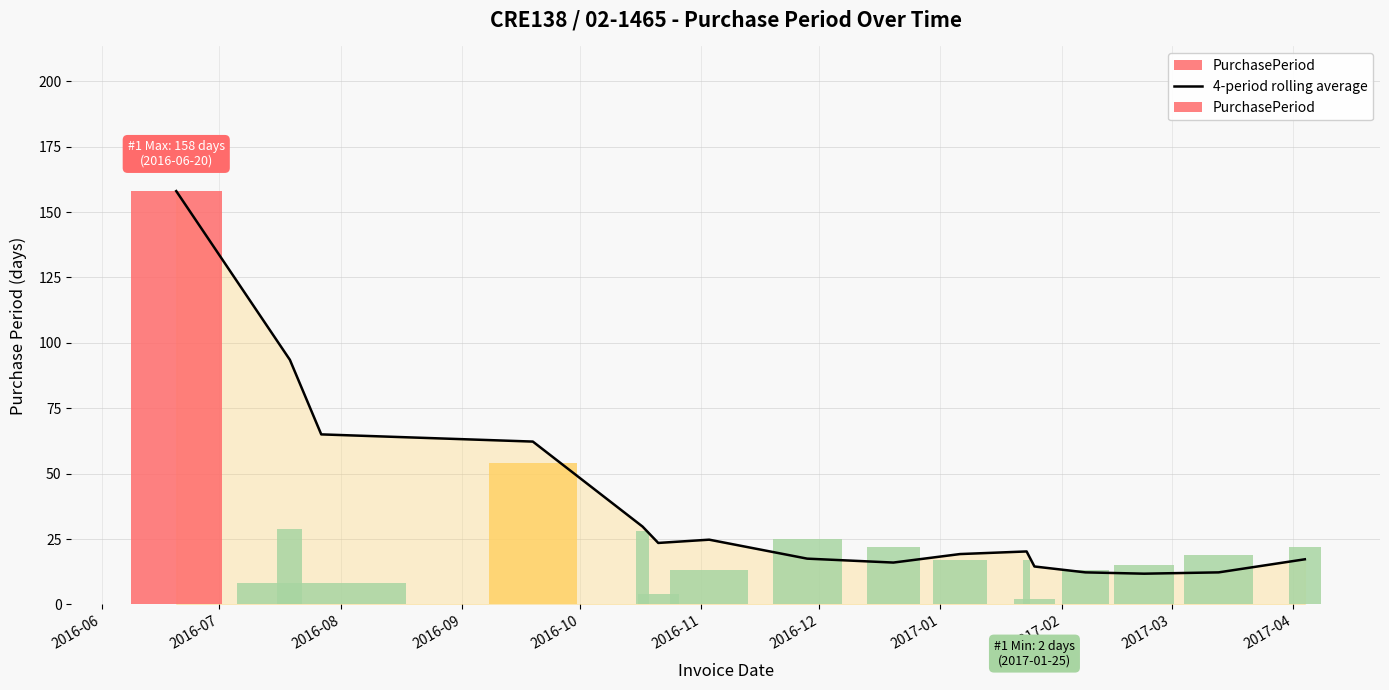

What is the difference between the 4-period rolling average values at 2016-10 and 2016-07?

63.8